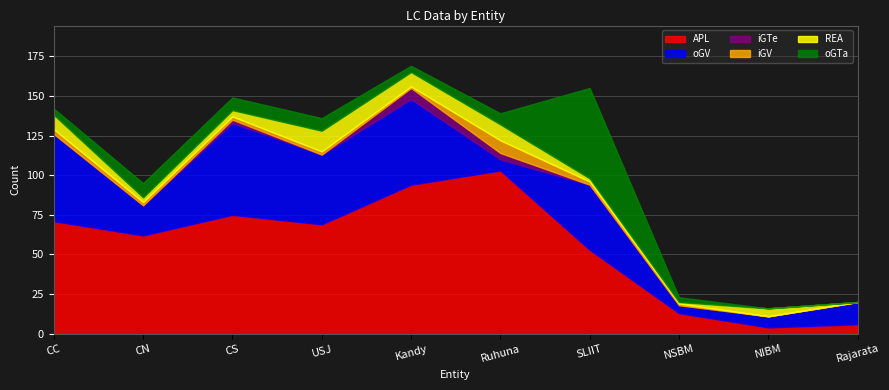

What are all the series names shown in the legend?

APL, oGV, iGTe, iGV, REA, oGTa